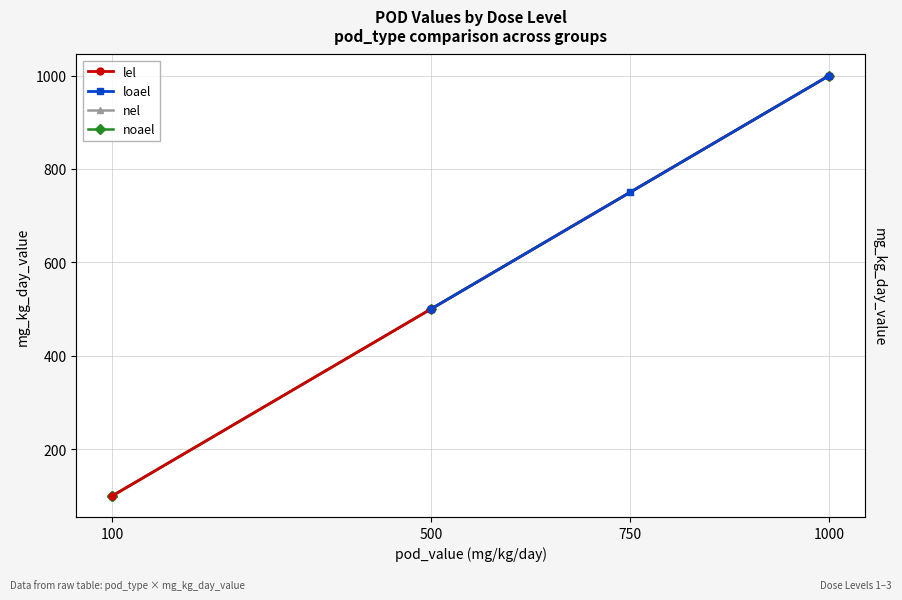

What is the value of the lel point at the 1st from the left?

100